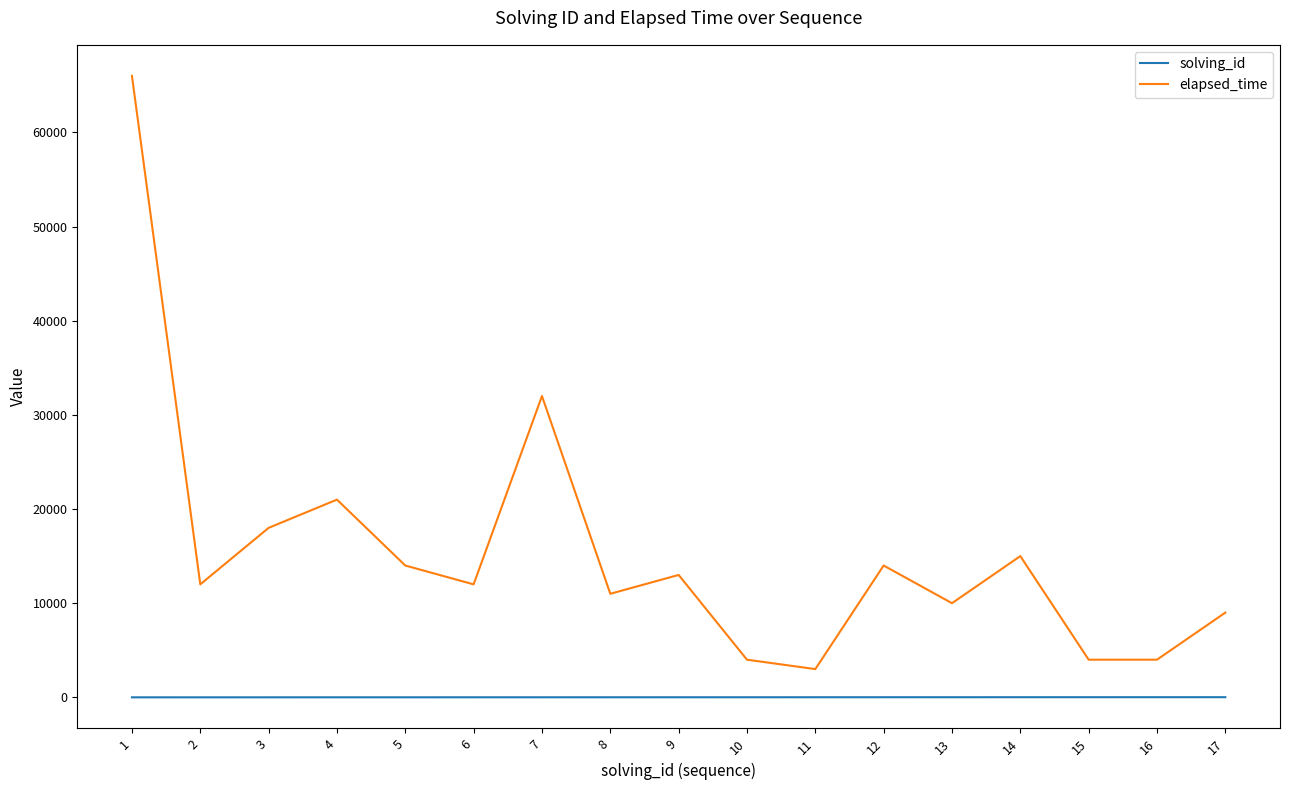

What are all the series names shown in the legend?

solving_id, elapsed_time